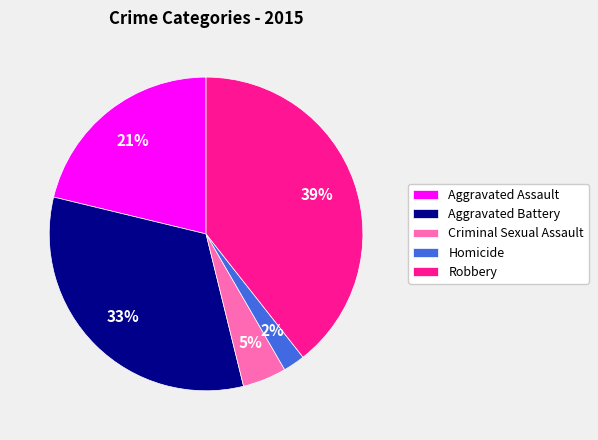

Do Aggravated Assault and Criminal Sexual Assault together represent more than half of the pie?

No